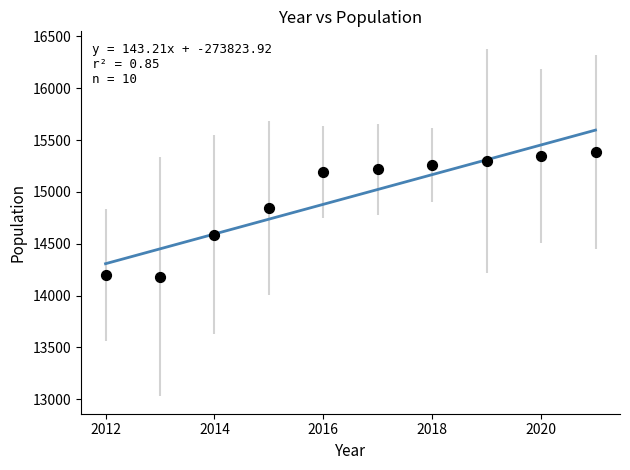

What is the range of X values (max minus min)?

9